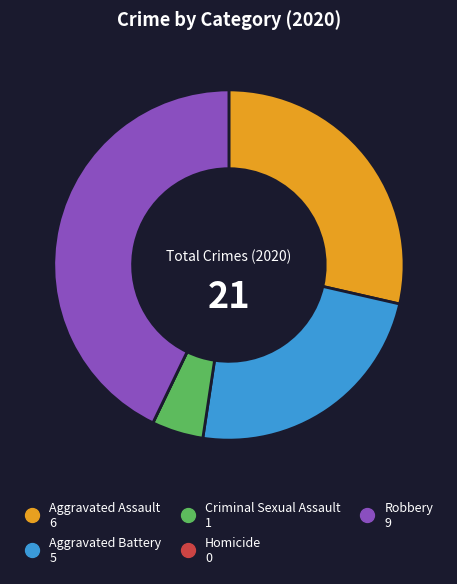

Between Aggravated Assault and Criminal Sexual Assault, which is larger?

Aggravated Assault